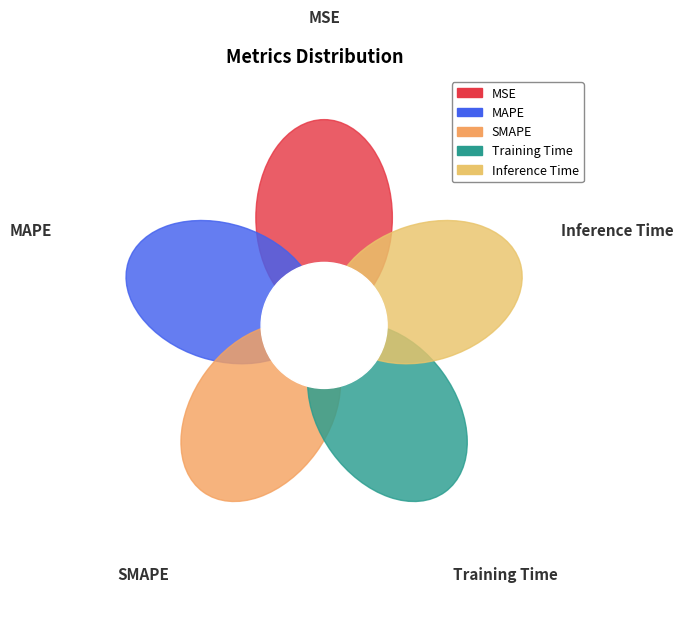

Is the sum of Training Time and MAPE greater than half?

No